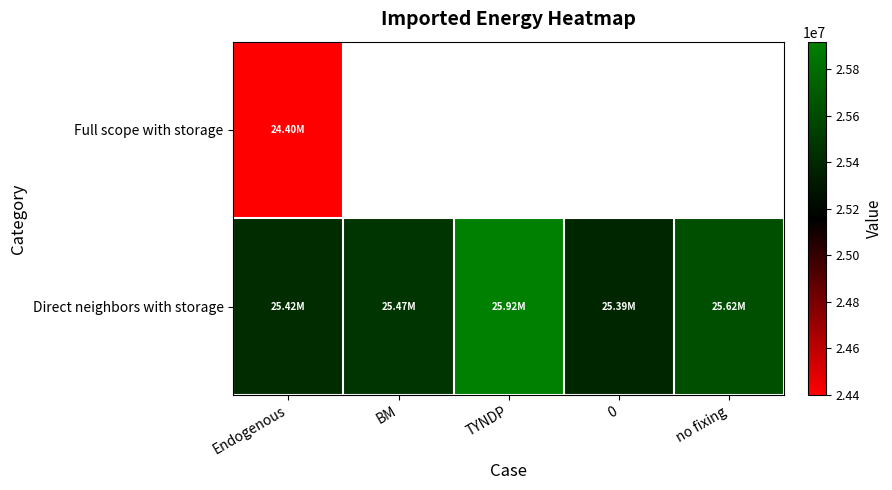

At how many categories does at least one series exceed 24567258?

5